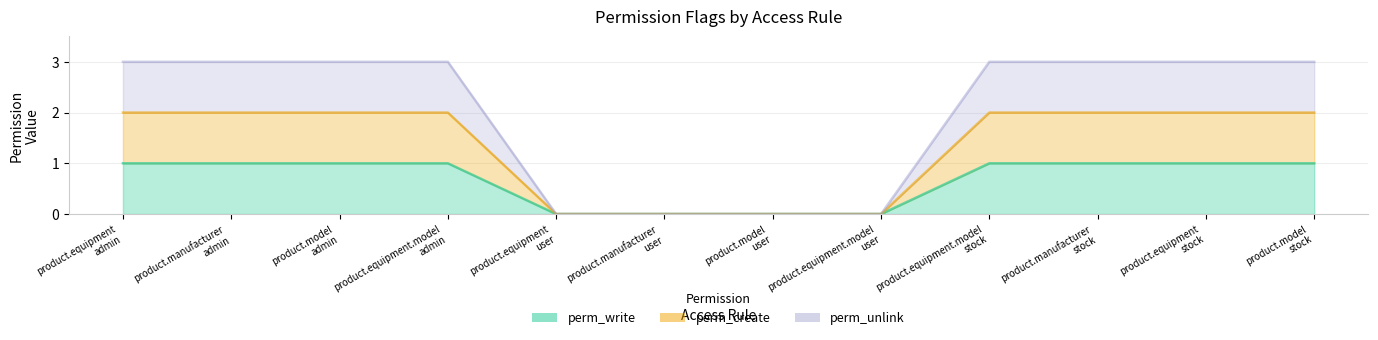

Rank the categories by perm_create value from lowest to highest.

product.equipment
user, product.manufacturer
user, product.model
user, product.equipment.model
user, product.equipment
admin, product.manufacturer
admin, product.model
admin, product.equipment.model
admin, product.equipment.model
stock, product.manufacturer
stock, product.equipment
stock, product.model
stock